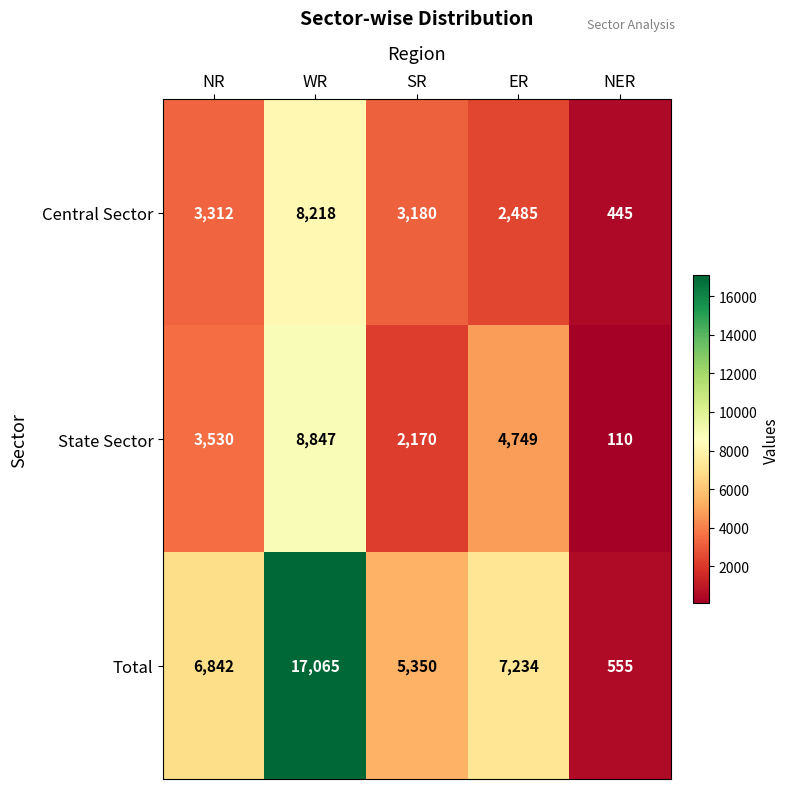

Reading right to left, what are all the values shown in this chart?

Central Sector: 445	2485	3180	8218	3312
State Sector: 110	4749	2170	8847	3530
Total: 555	7234	5350	17065	6842